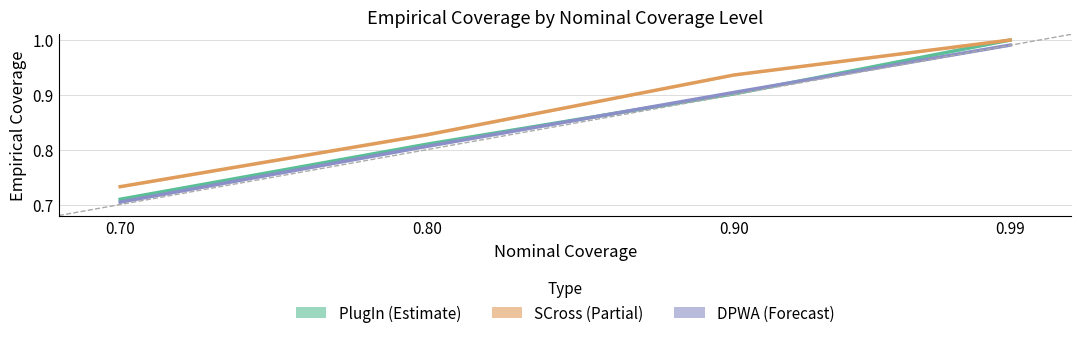

What is the total value across all series at 0.80?

2.4